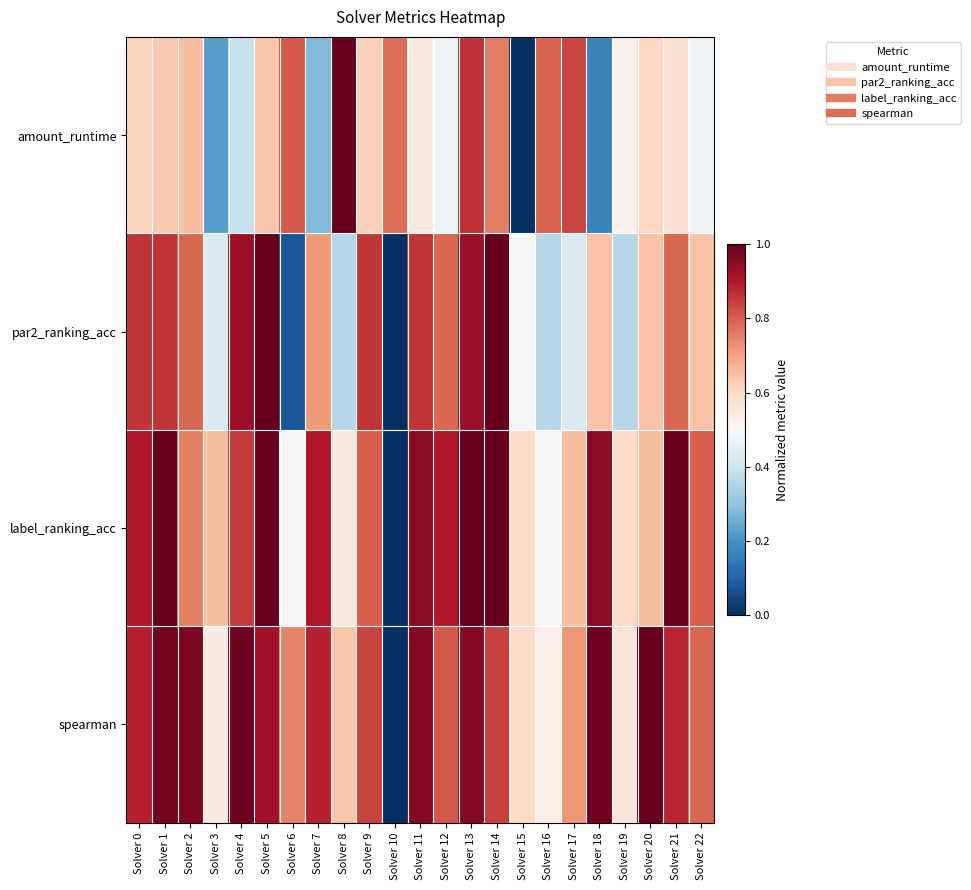

List the series in order of their peak value, lowest first.

amount_runtime, par2_ranking_acc, label_ranking_acc, spearman